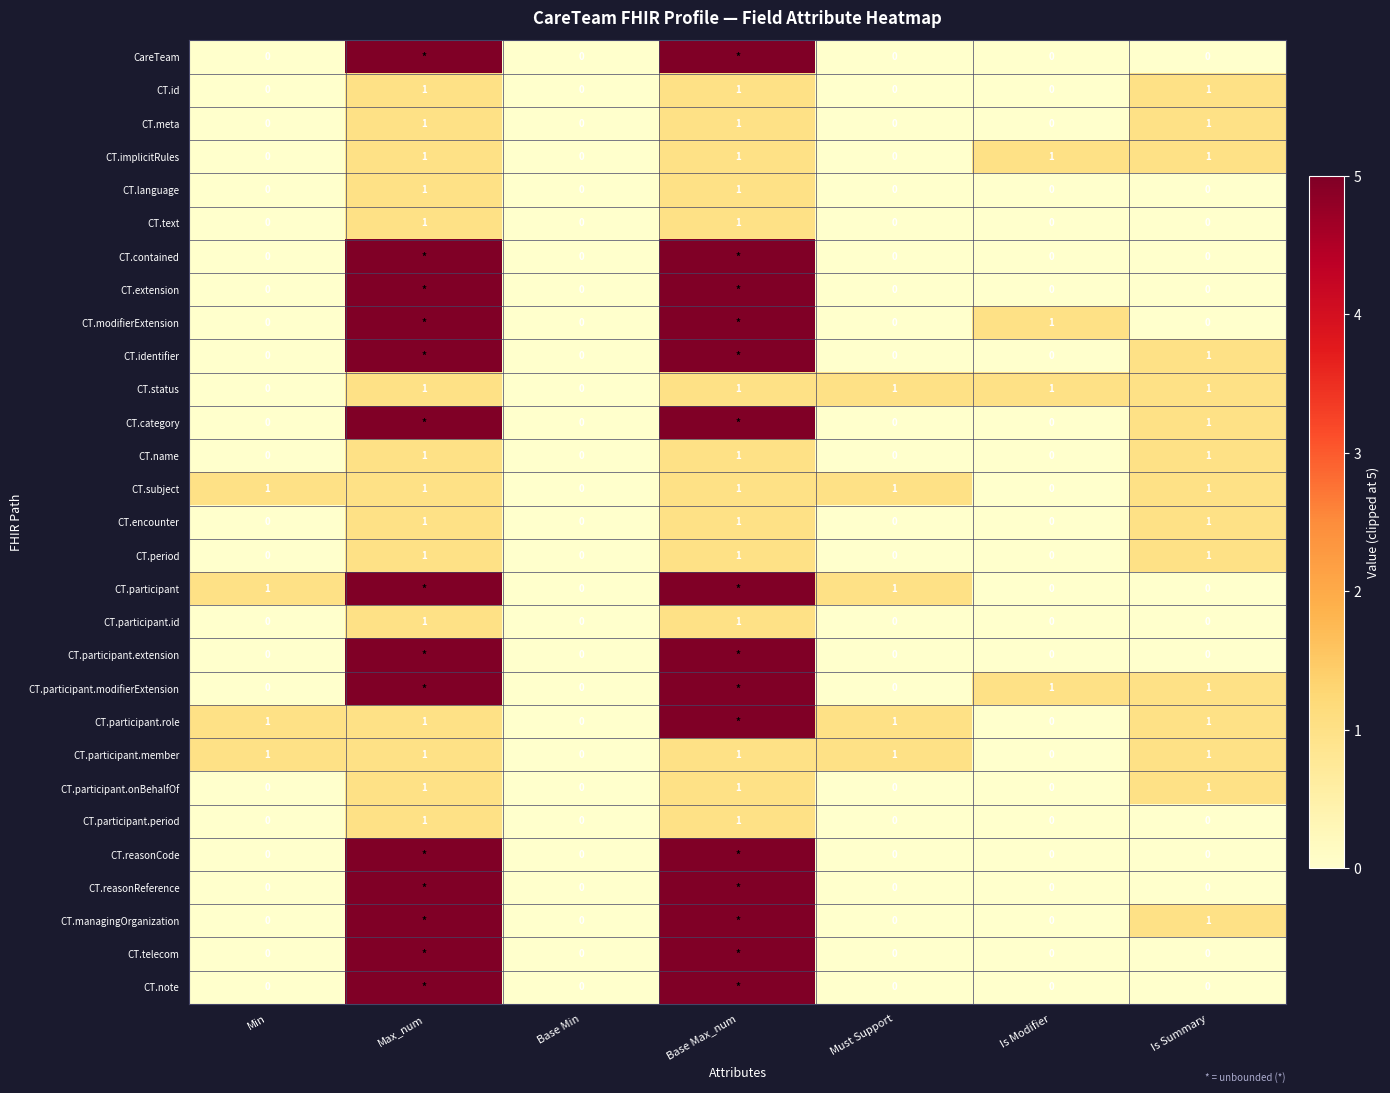

What is the sum of all CT.status values?

5